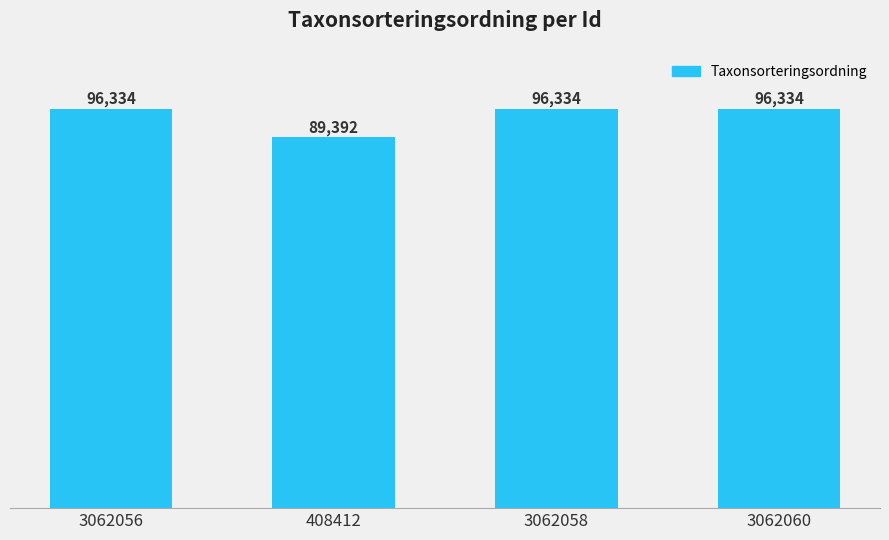

What is the ratio of the value at 3062056 to the value at 3062060?

1.0